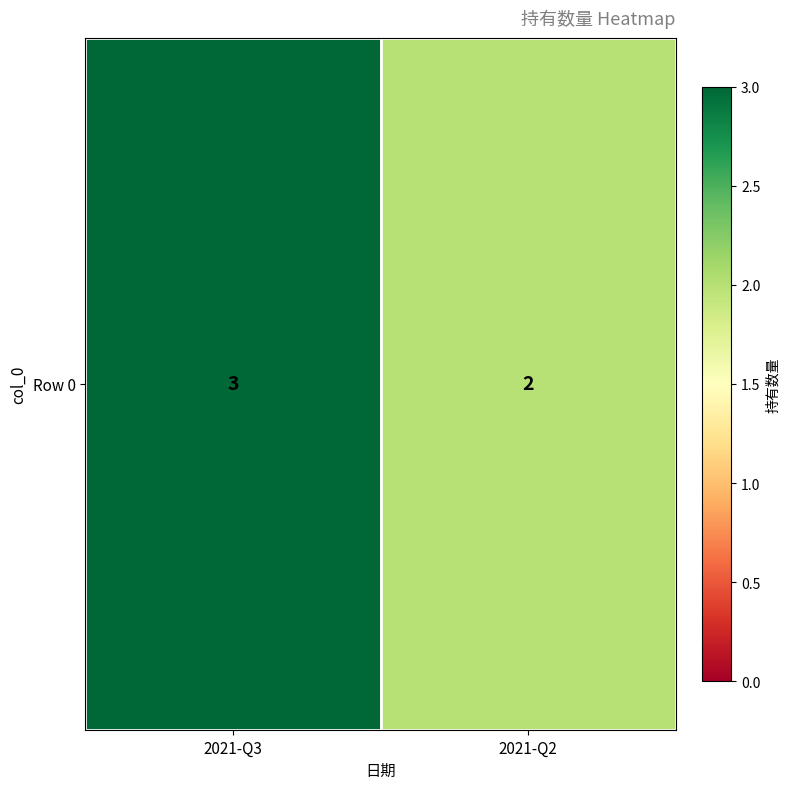

Reading left to right, extract all data points from this chart.

3	2